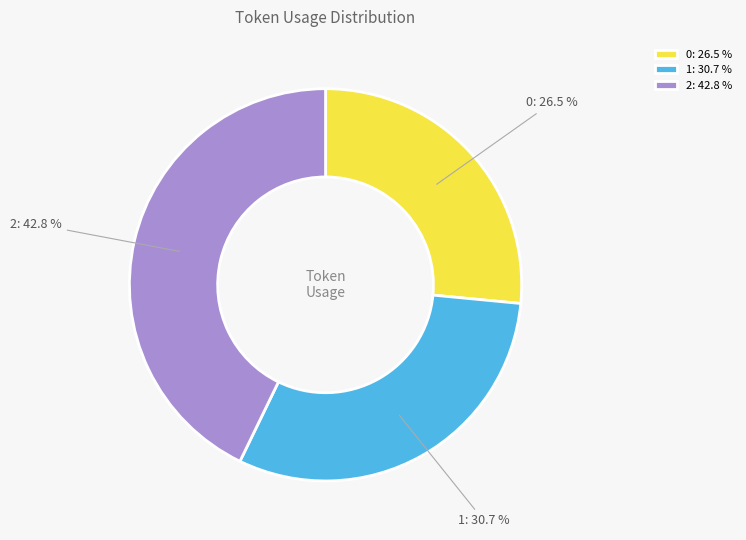

What is the ratio of the value at 1 to the value at 2?

0.7